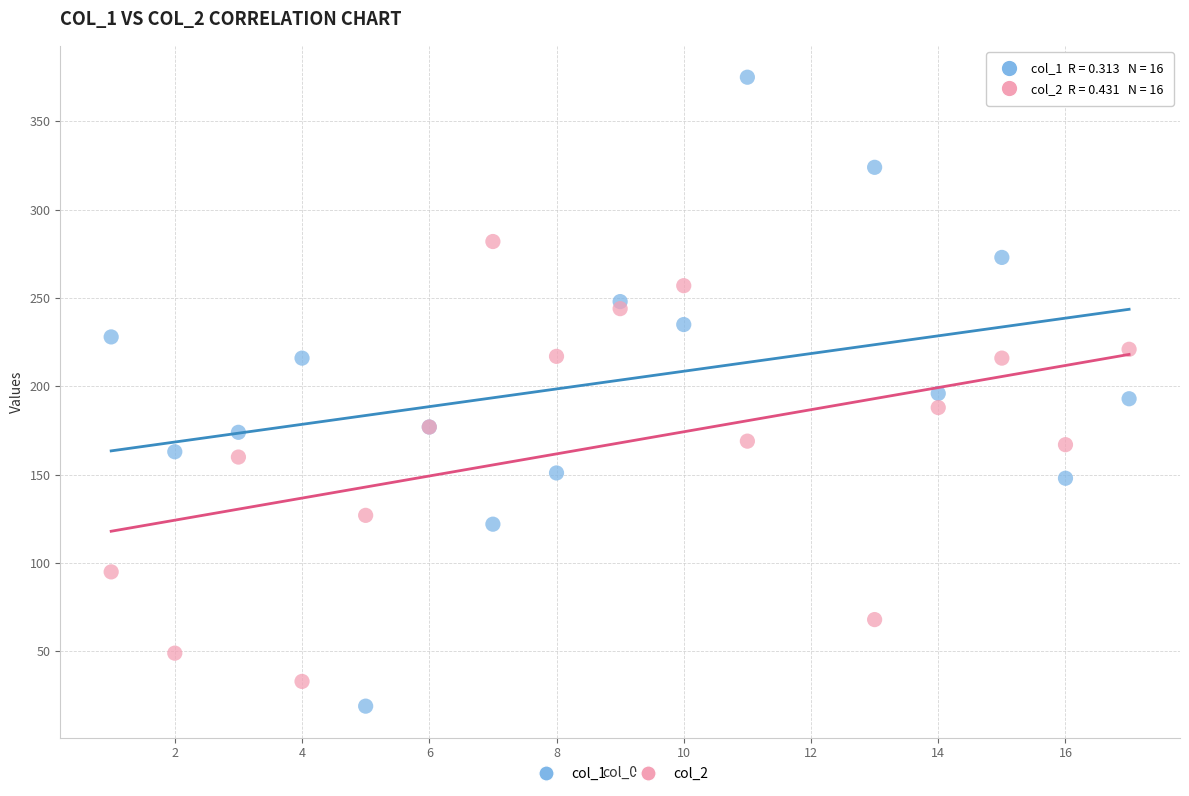

Which series has the largest Y range (max minus min)?

col_1